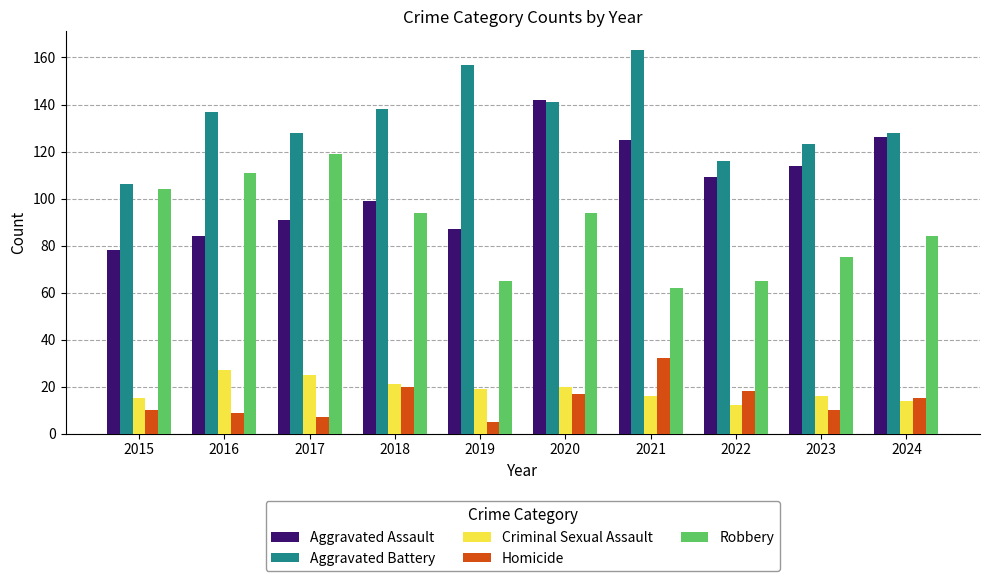

Is it true that Robbery equals 111 at 2016?

True